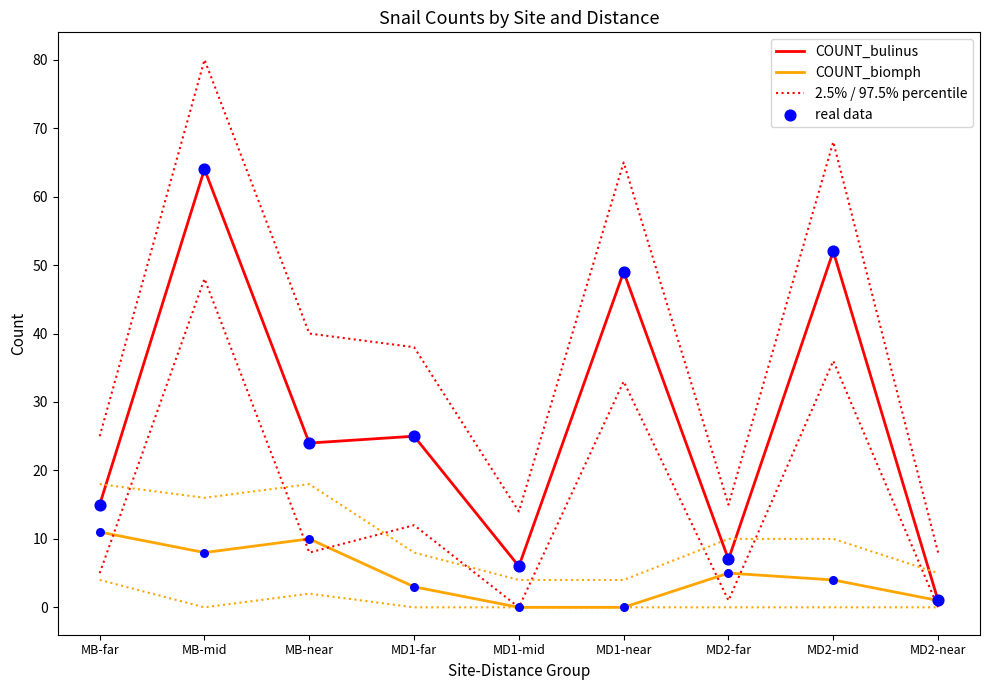

Which series has the largest total across all categories?

2.5% / 97.5% percentile